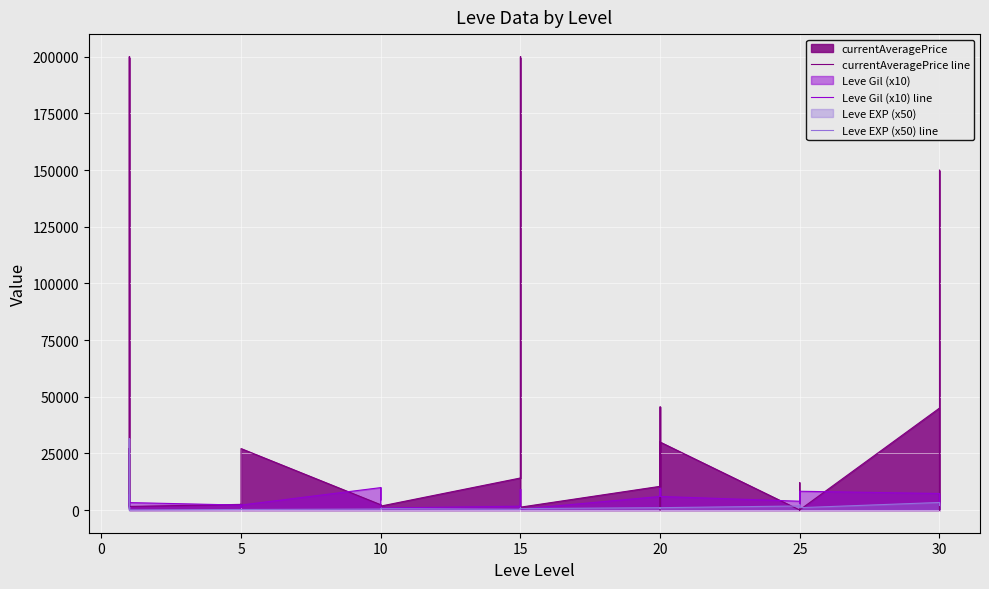

At how many categories does at least one series exceed 76563?

3